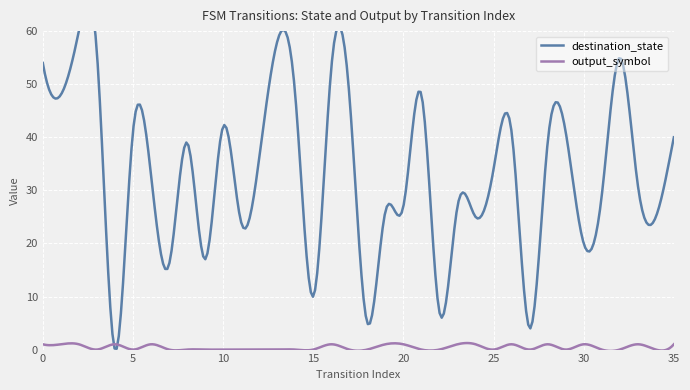

At which category is the sum across all series the highest?

2